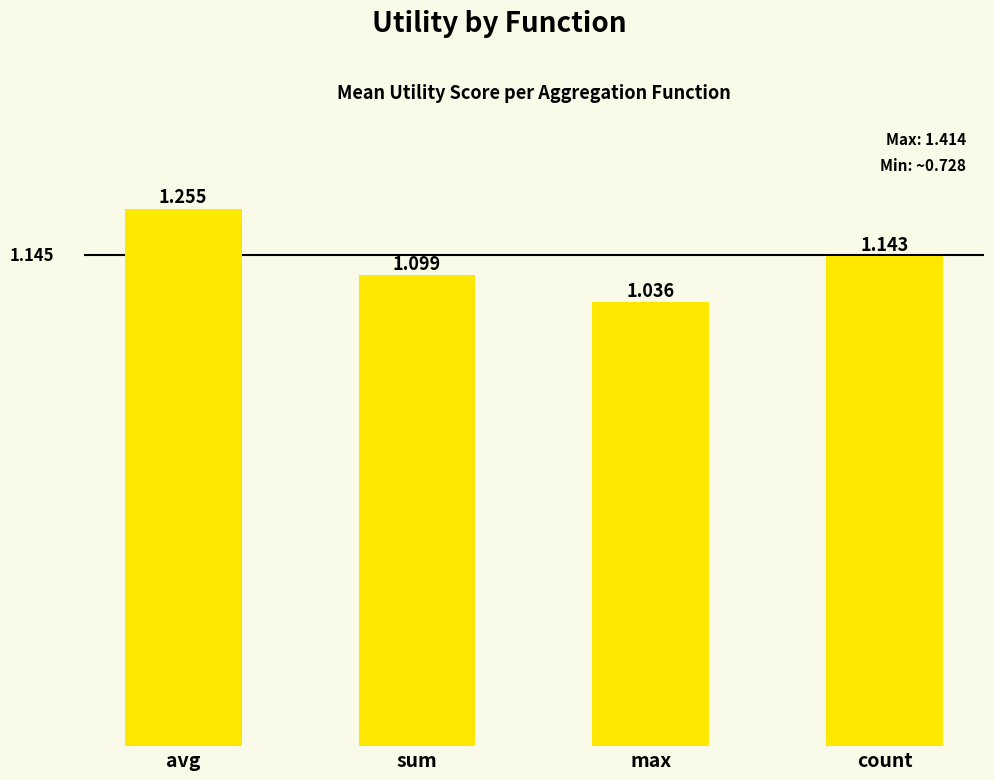

Rank the categories by value from highest to lowest.

avg, count, sum, max